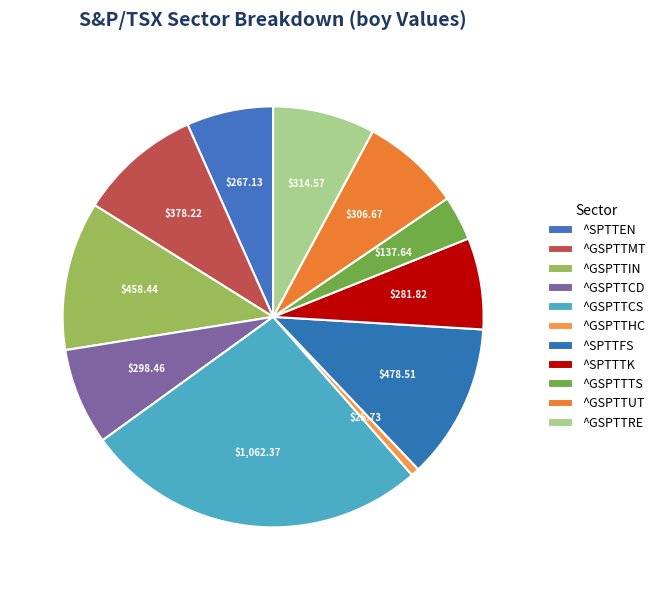

What percentage is the ^GSPTTIN slice, to the nearest percent?

11%